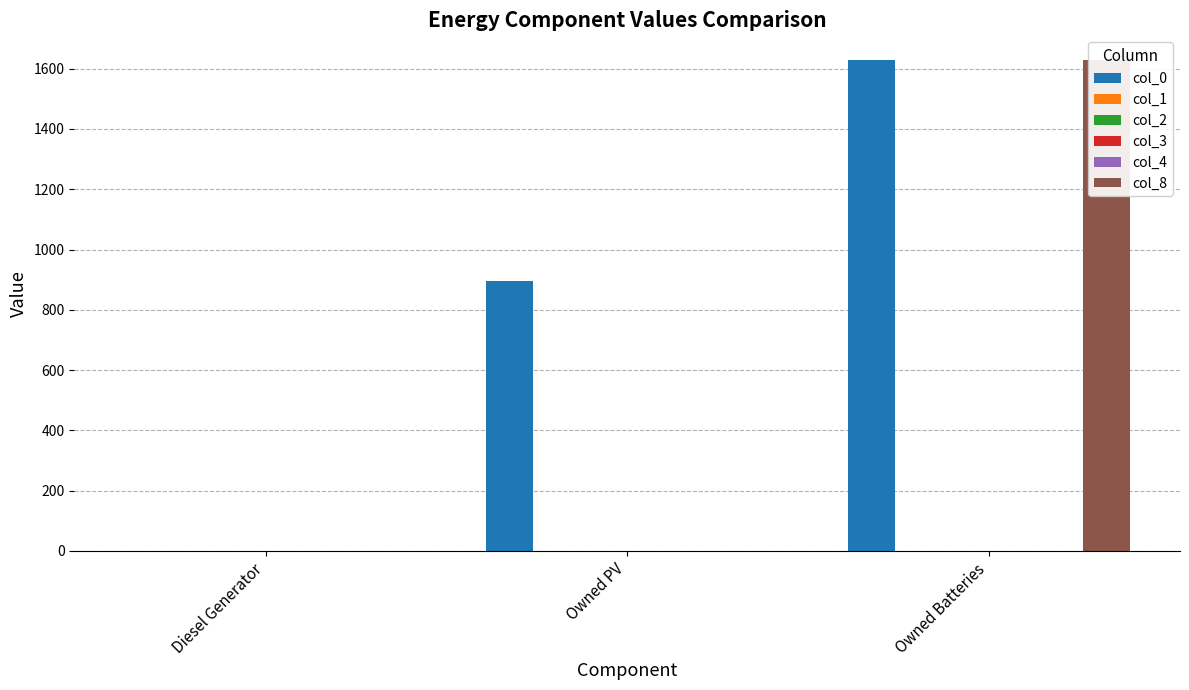

What is the total value across all series at Owned PV?

897